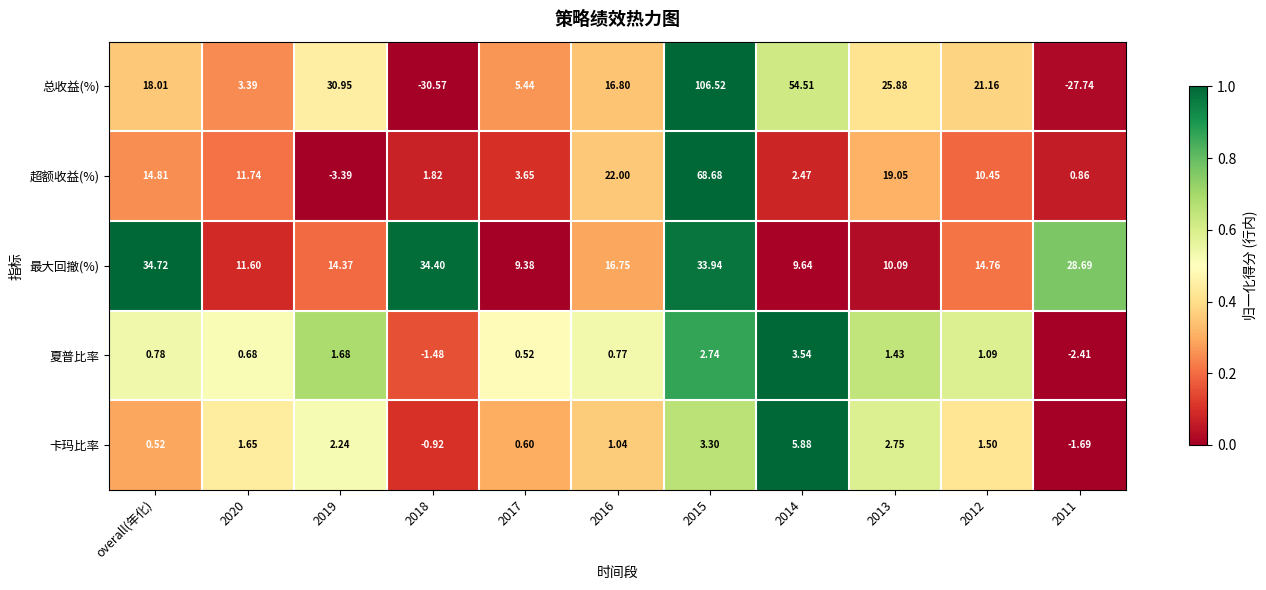

Count the number of categories in the chart.

11